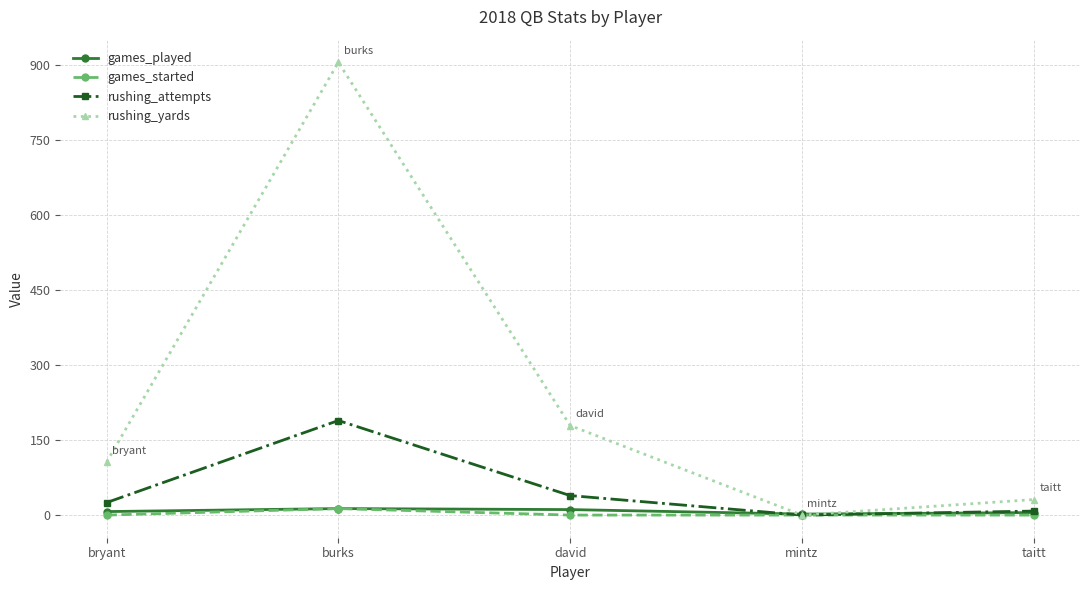

At which category is the sum across all series the highest?

burks